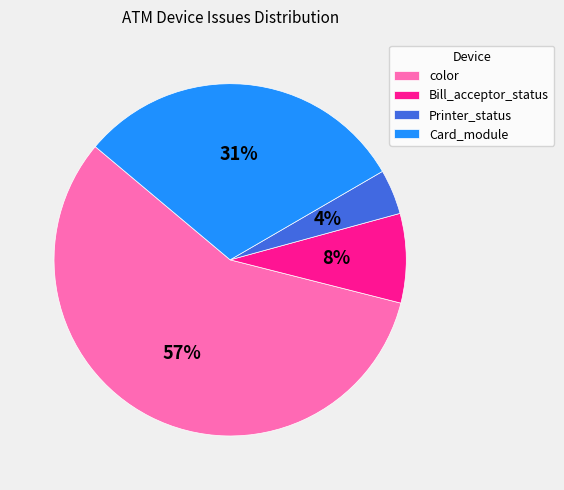

What percentage is the color slice, to the nearest percent?

57%